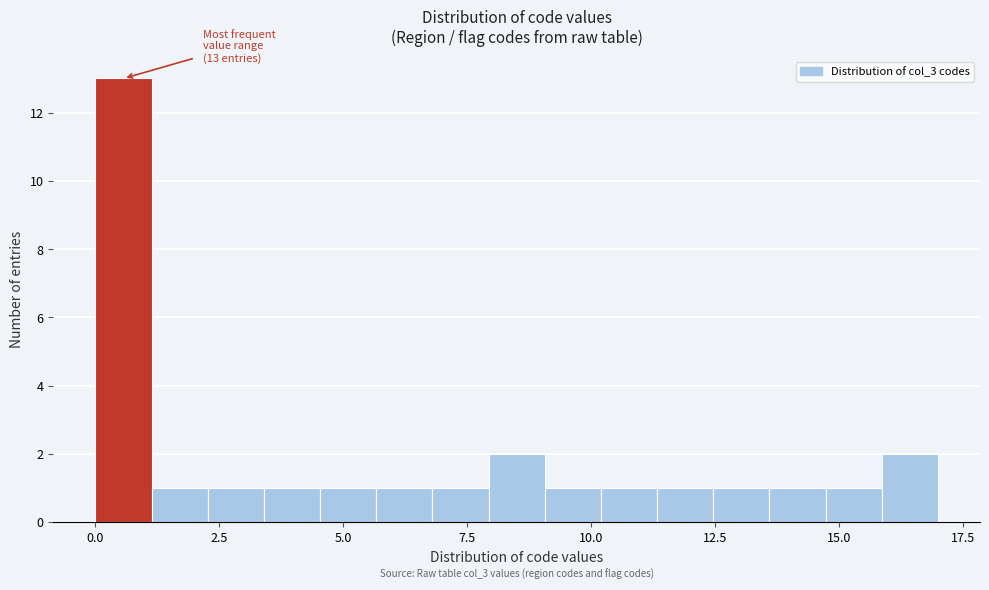

Around what value on the x-axis is the tallest bar? Give the approximate position of its centre, as read against the axis.

0.5